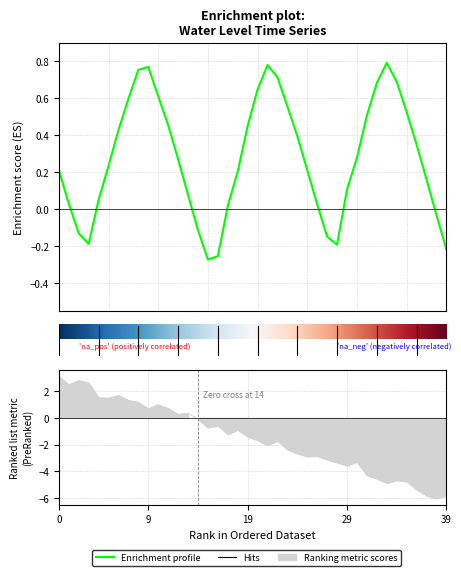

How many lines are shown in the chart?

1